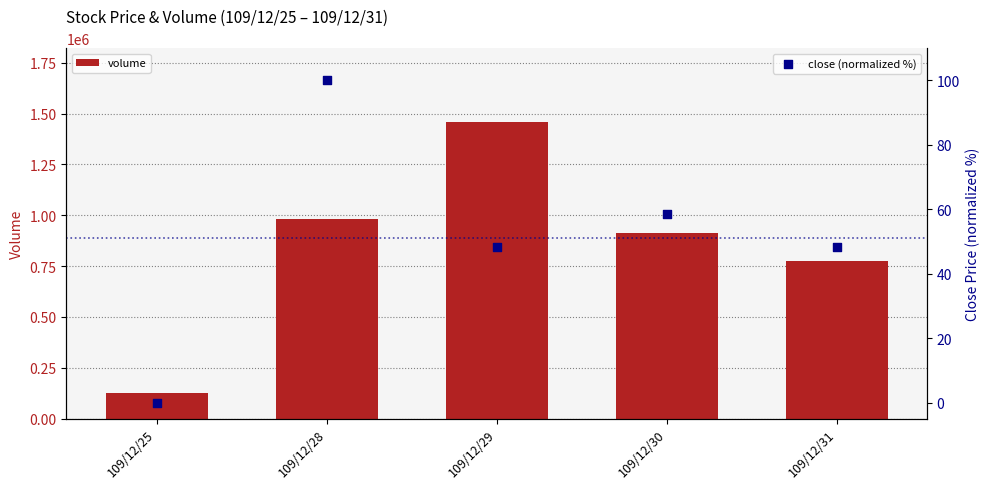

Which series has the largest total across all categories?

volume